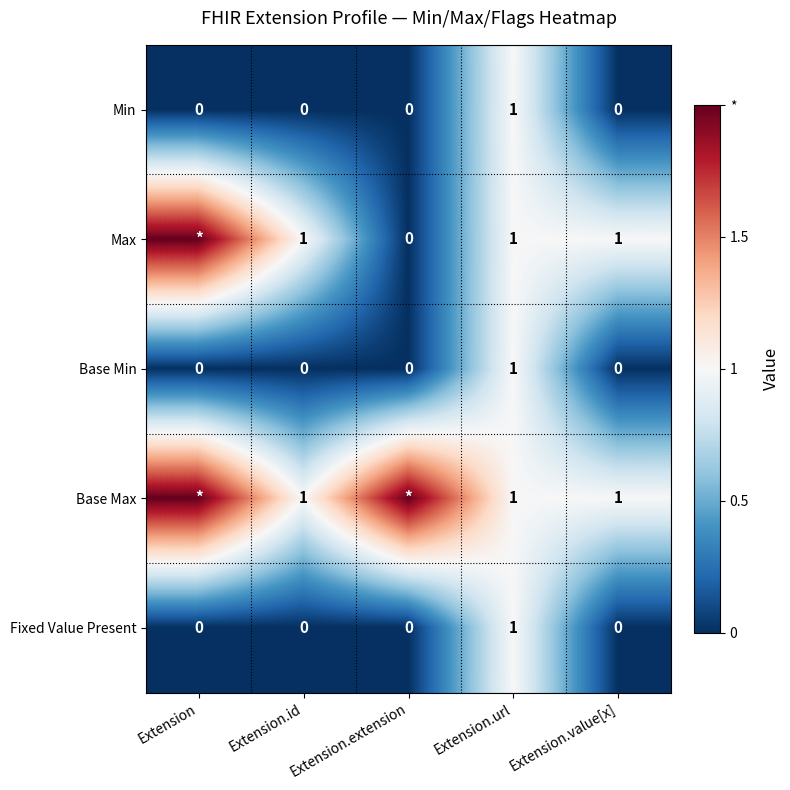

How many Min values are between 0 and 1?

5